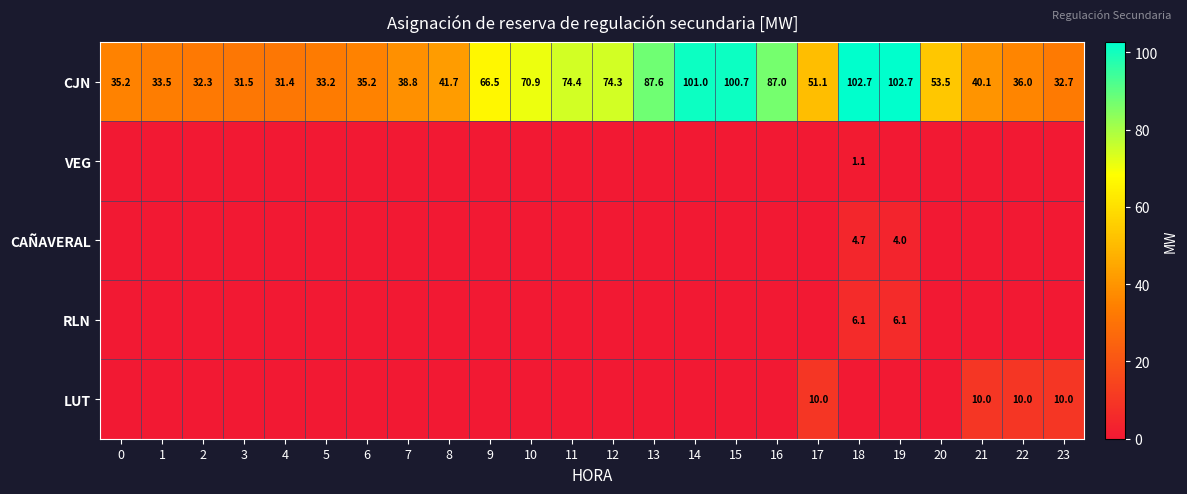

What is the difference between the maximum and minimum values in the CJN series?

71.3